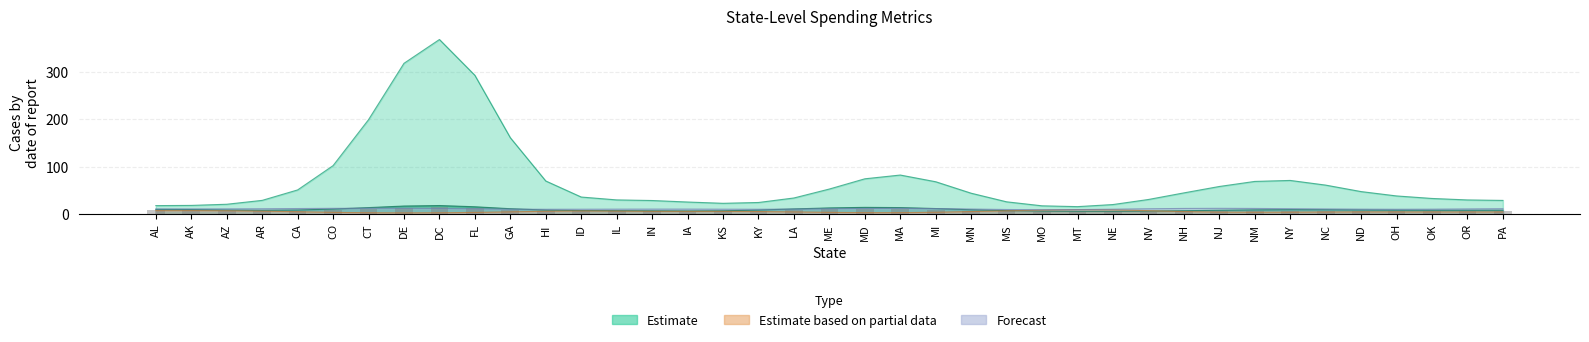

At which label does the data first exceed 6?

AL